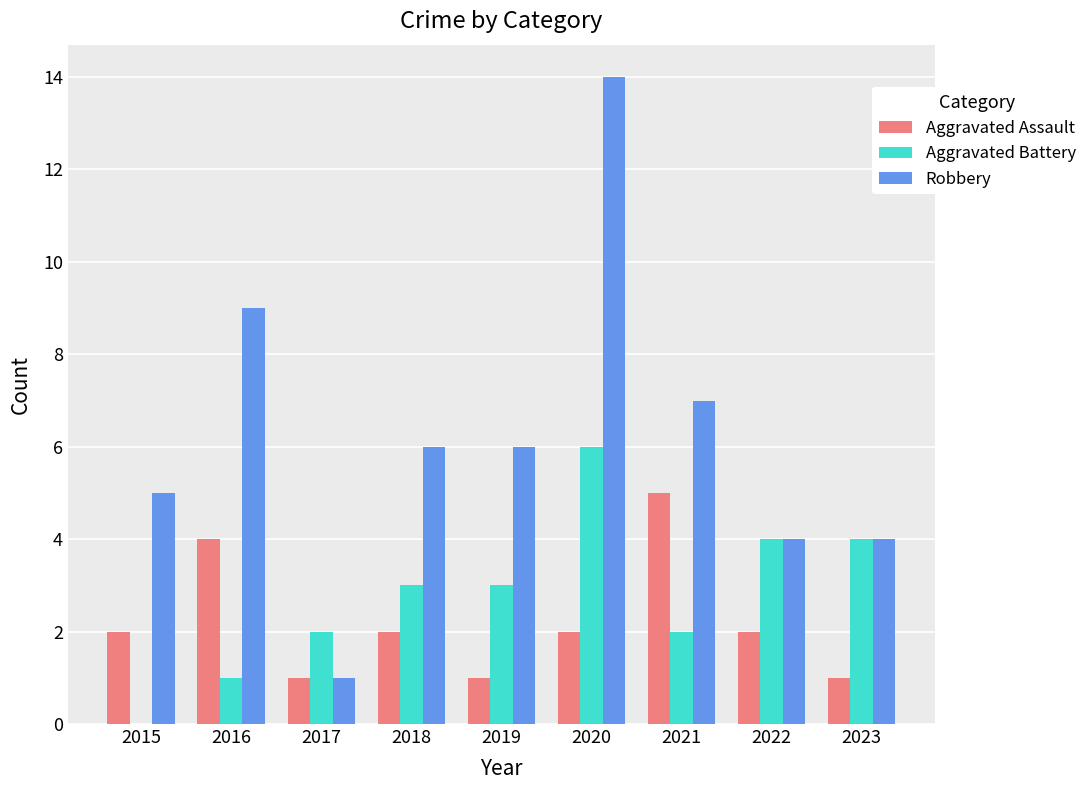

How many distinct data groups are displayed?

3